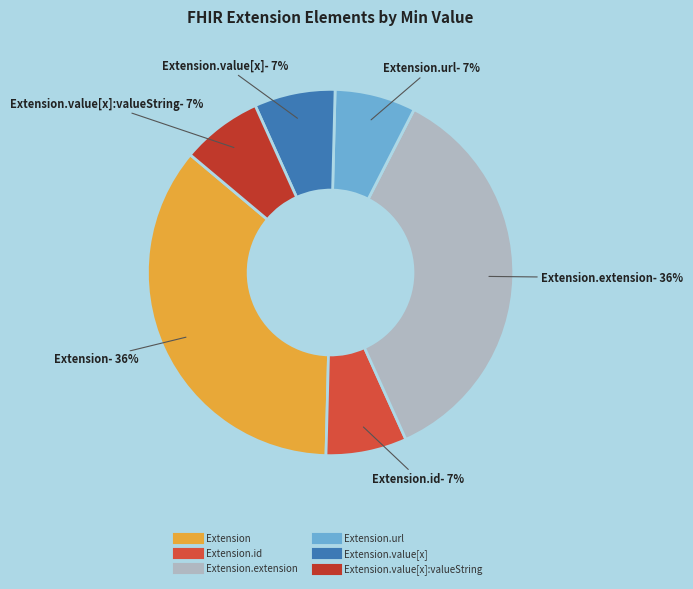

To the nearest percent, what is the average slice percentage?

17%